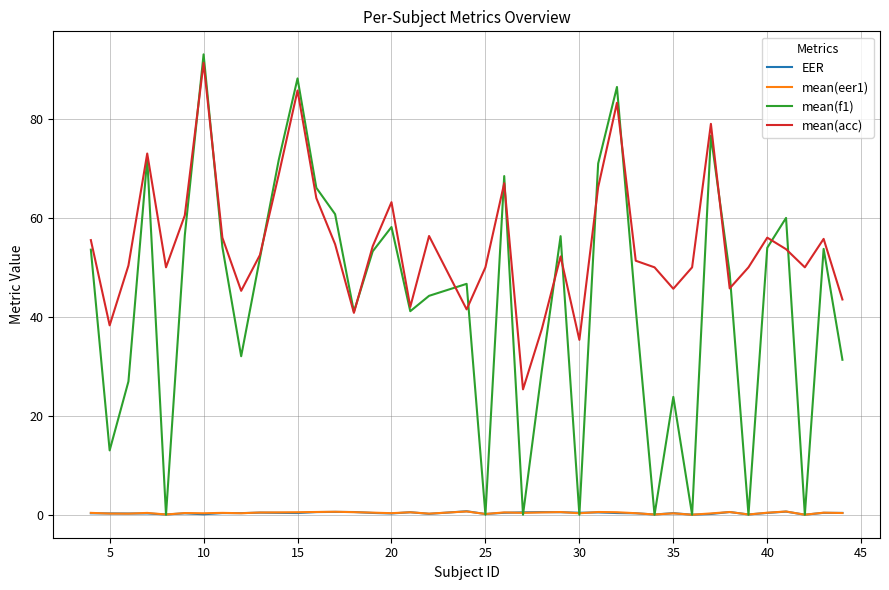

True or false: mean(acc) and mean(eer1) cross at least once.

False